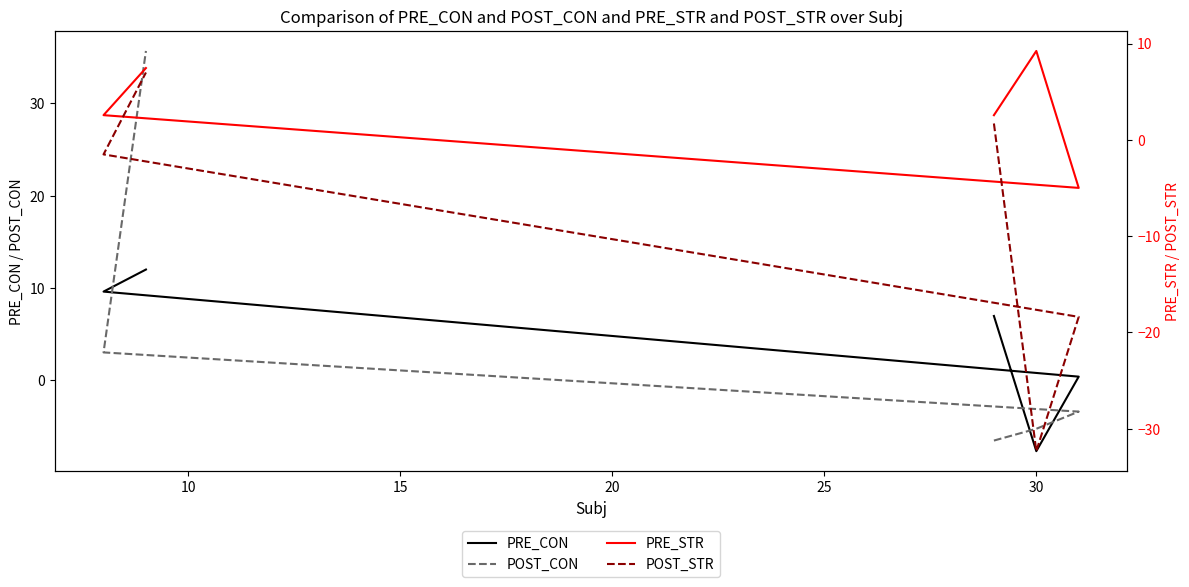

What is the minimum value for POST_CON?

-6.5